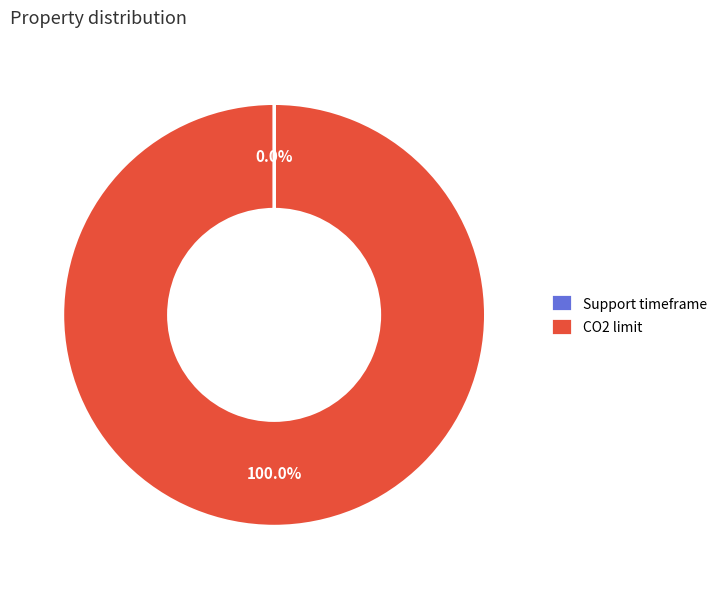

What is the largest slice in the pie chart?

CO2 limit